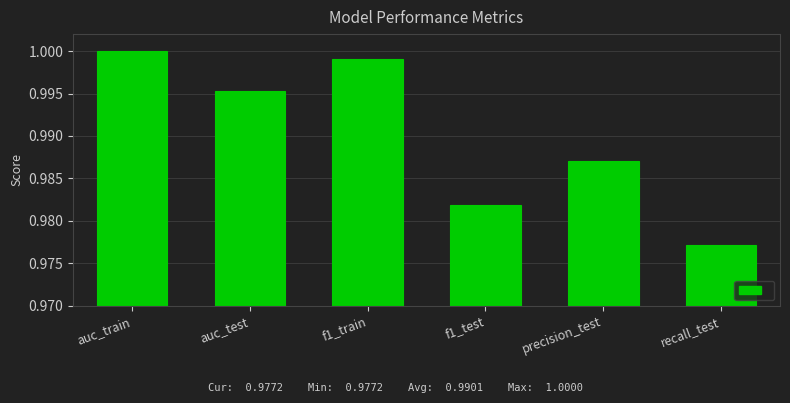

Is it true that the value at f1_test is 1.6?

False